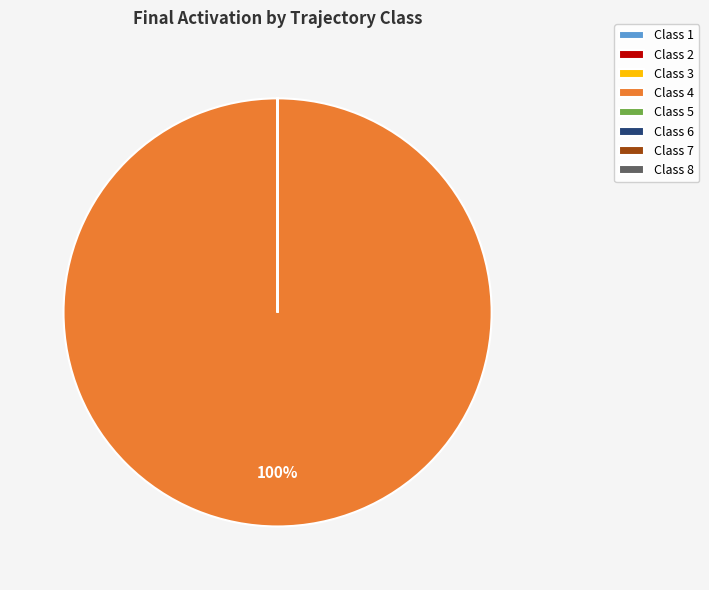

What is the majority slice?

Class 4